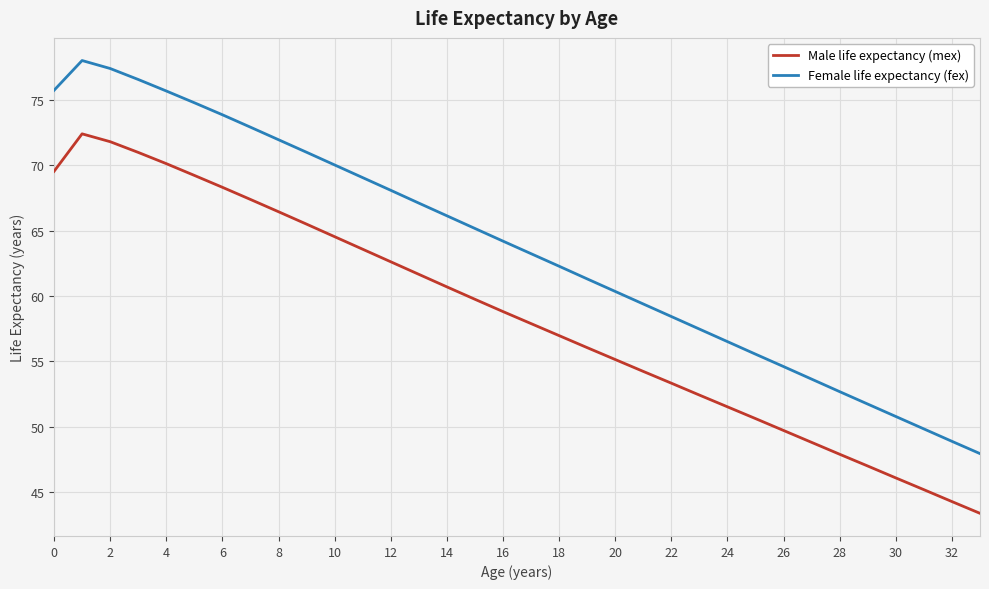

What are all the series names shown in the legend?

Male life expectancy (mex), Female life expectancy (fex)